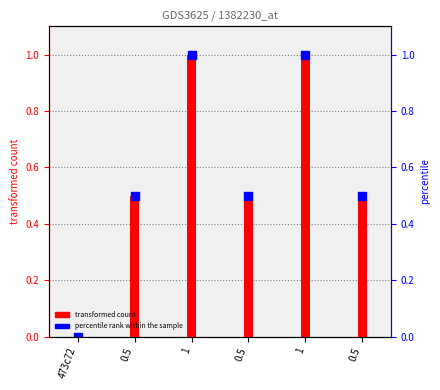

Which series has the widest spread of Y values?

transformed count